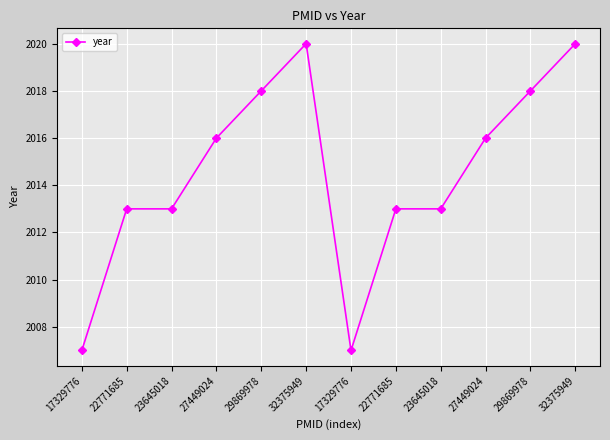

What is the difference between the maximum and minimum values?

13